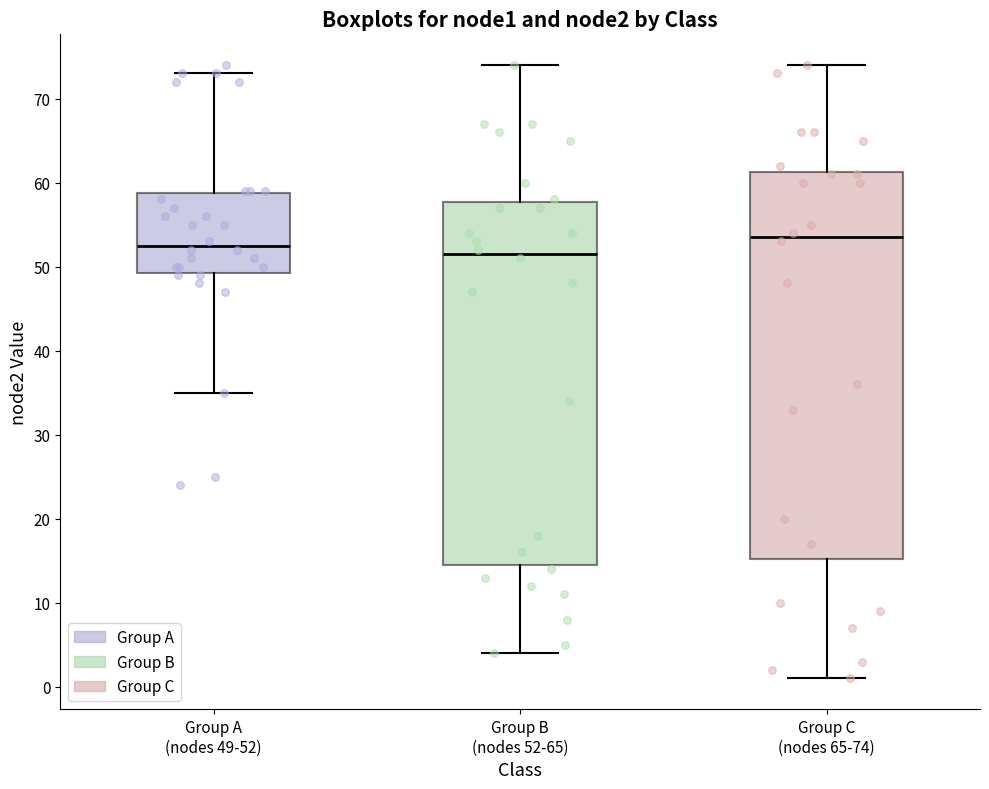

Reading left to right, transcribe this box plot: for each box, give where its median line is, the range the box spans, and where its two whiskers end, as read against the y-axis. The values are not printed on the chart, so give them approximately, as read against the axis.

Group A (nodes 49-52): median 53, box 49 to 59, whiskers 35 to 73
Group B (nodes 52-65): median 52, box 15 to 58, whiskers 4 to 74
Group C (nodes 65-74): median 54, box 15 to 61, whiskers 1 to 74